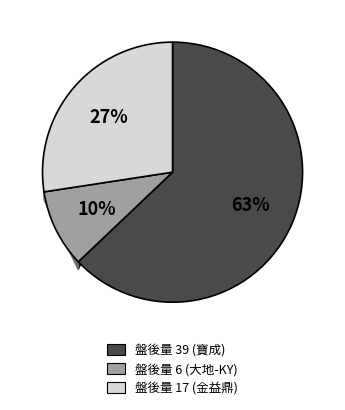

How much of the chart is everything except 17?

72.6%